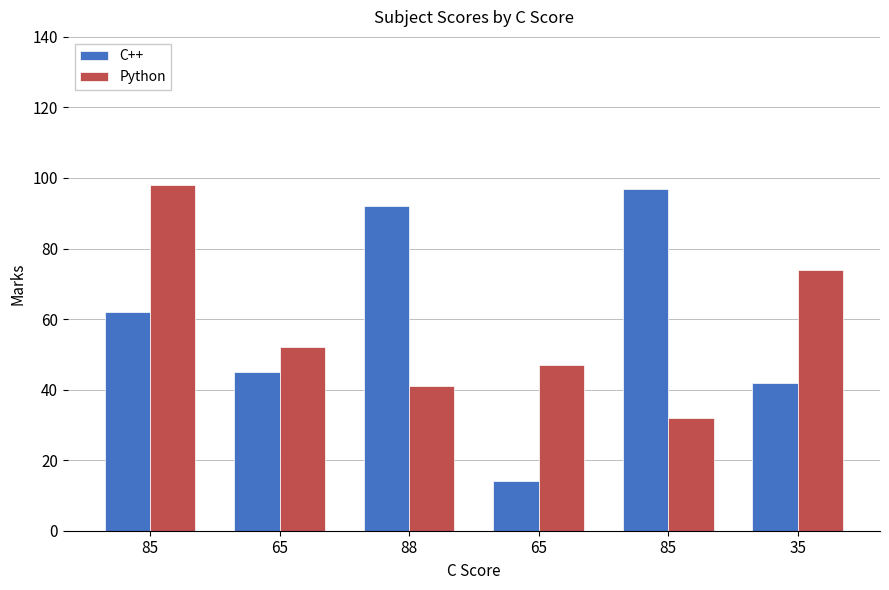

List the labels in order of C++ value, largest first.

85, 88, 85, 65, 35, 65